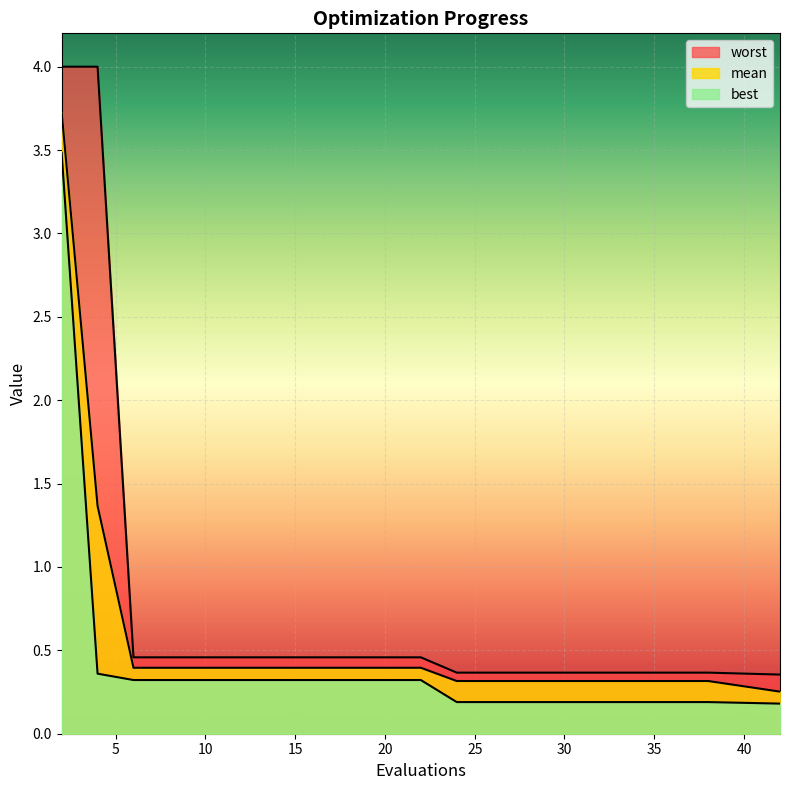

Between 26 and 34, which series saw the biggest shift?

mean